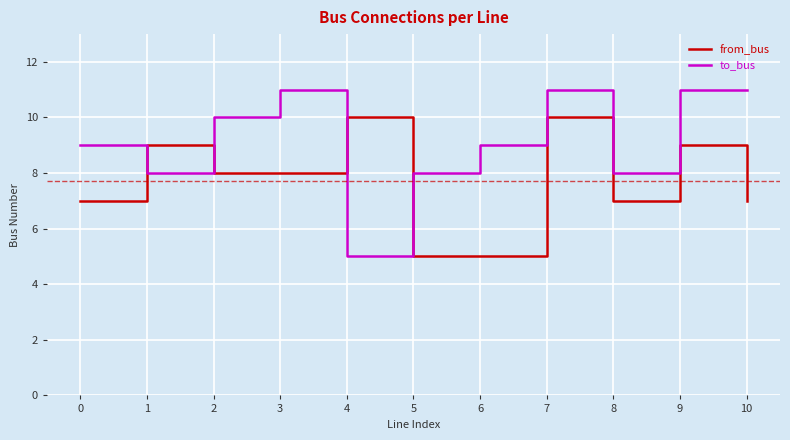

Which series has the widest spread of values?

to_bus